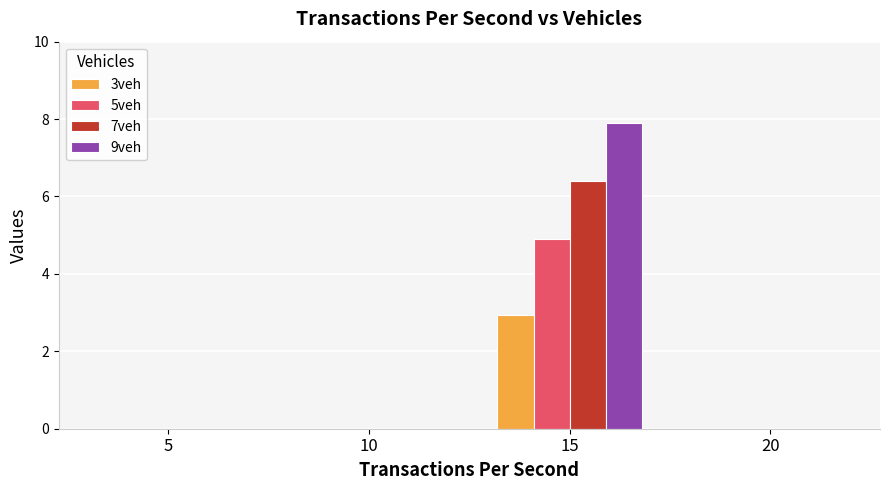

Is it true that 7veh equals -3.6 at 20?

False